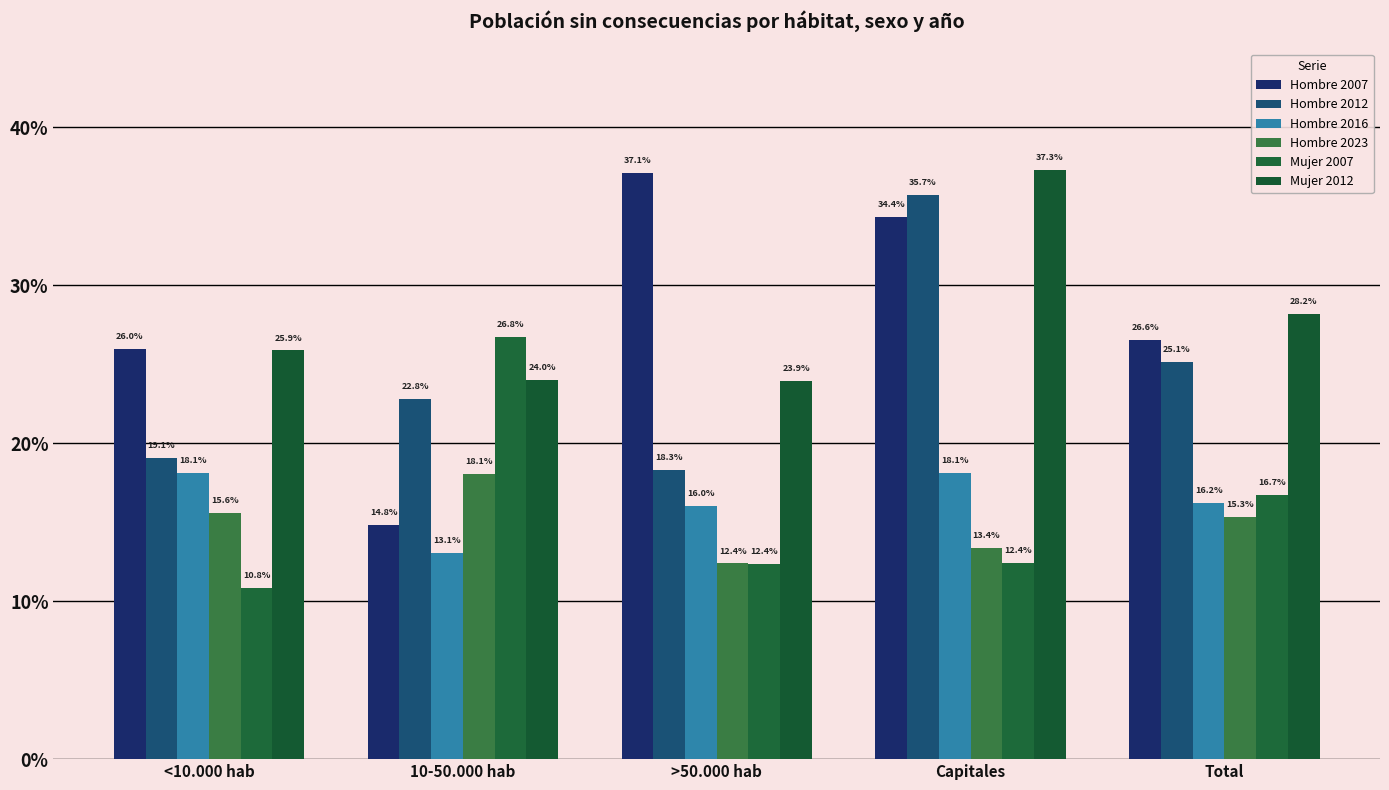

Which series has the largest total across all categories?

Mujer 2012